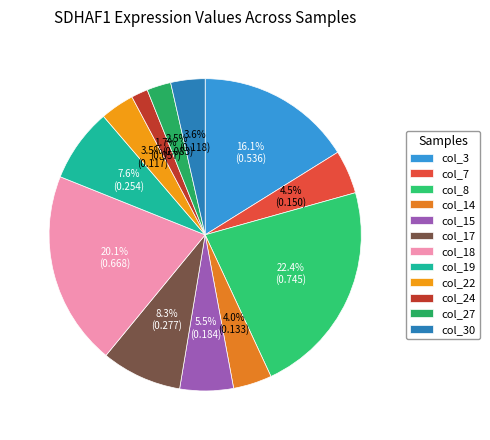

Which slice is the smallest?

col_24